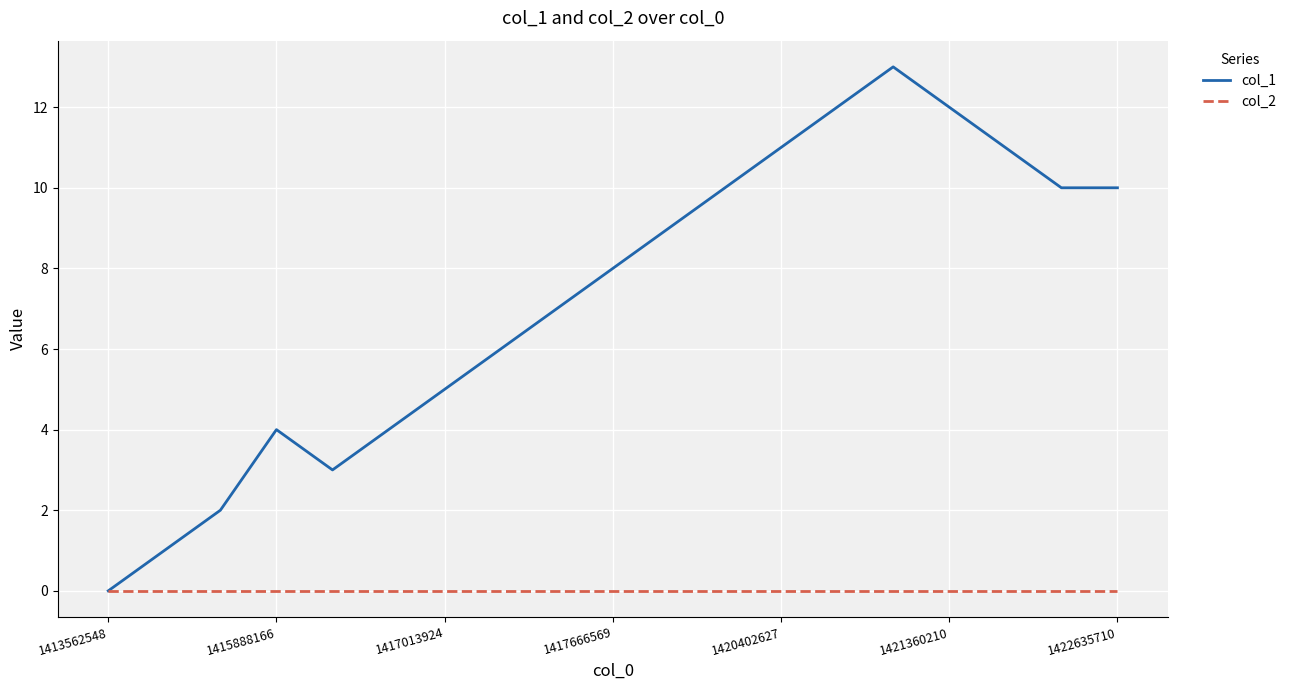

Which series has the largest total across all categories?

col_1